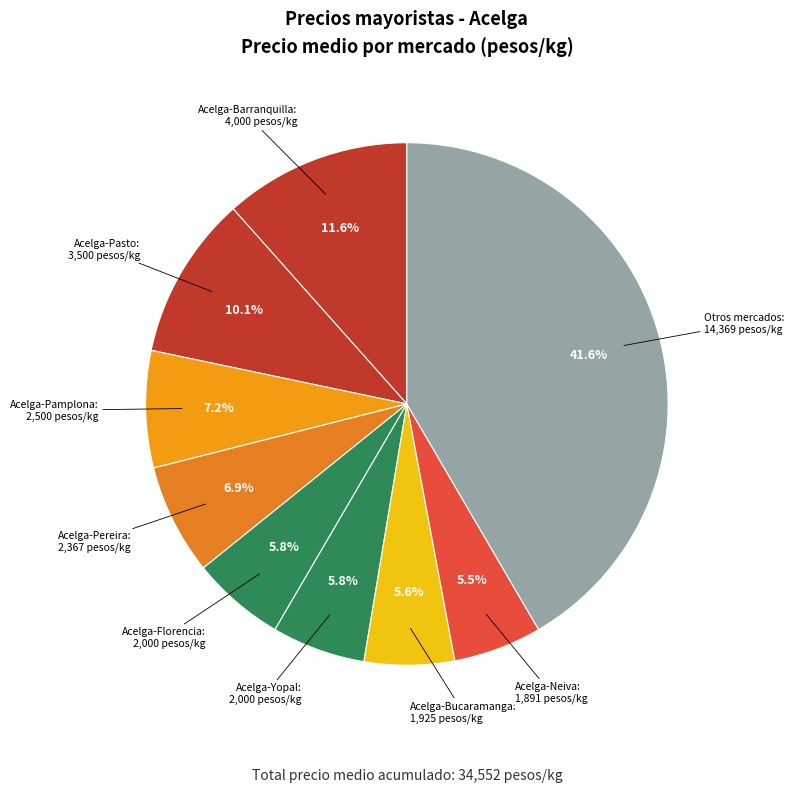

Count the number of slices in the pie.

9